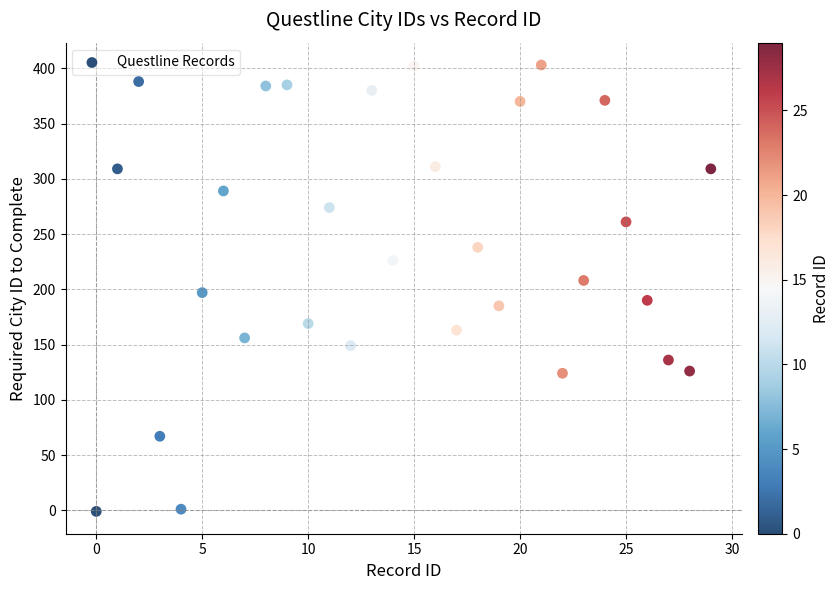

What is the range of Y values (max minus min)?

404